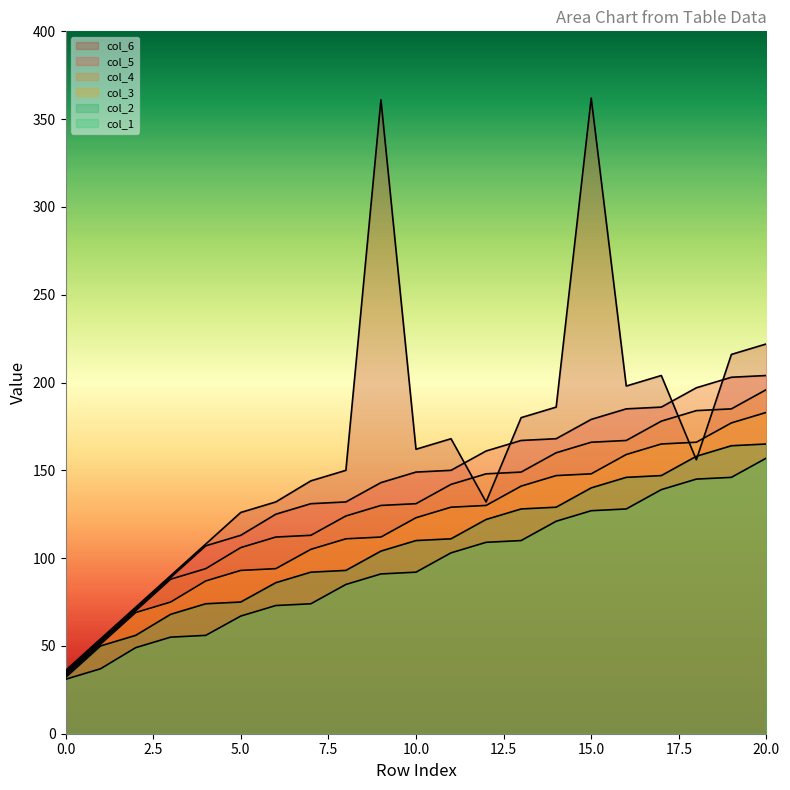

How many data points in col_3 are less than 123?

10